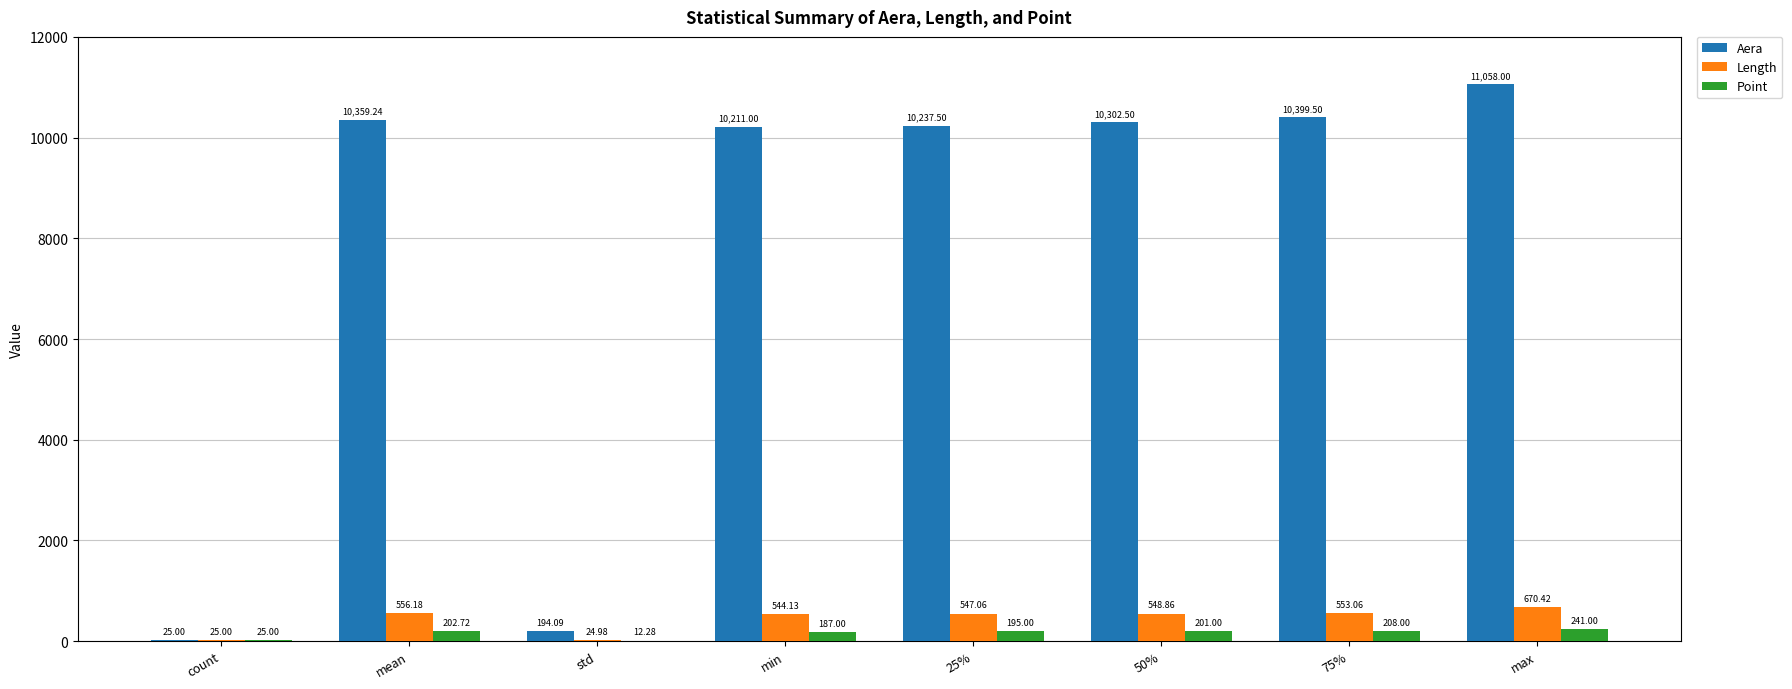

What is the sum of all Point values?

1272.0